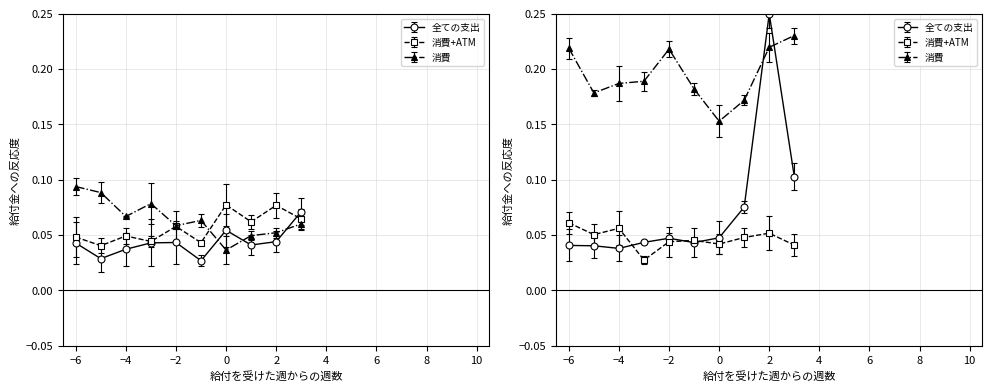

How many data points does each series have?

10